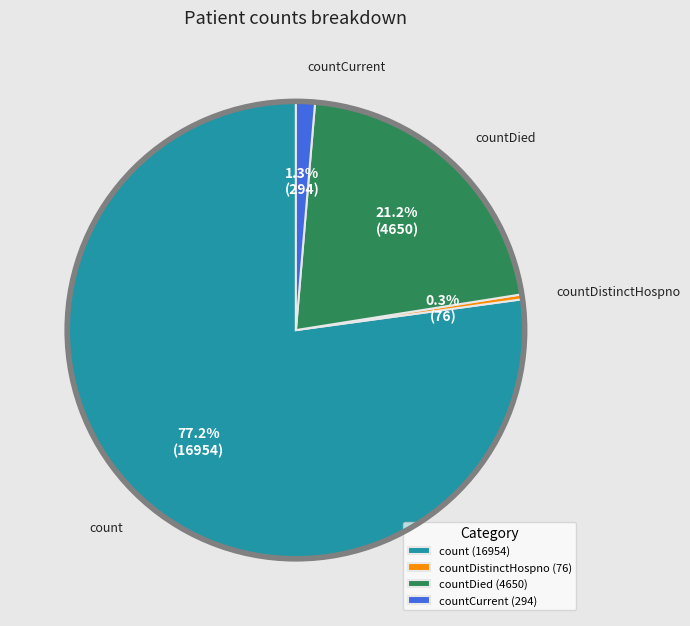

What percentage do count and countCurrent together represent?

78.5%